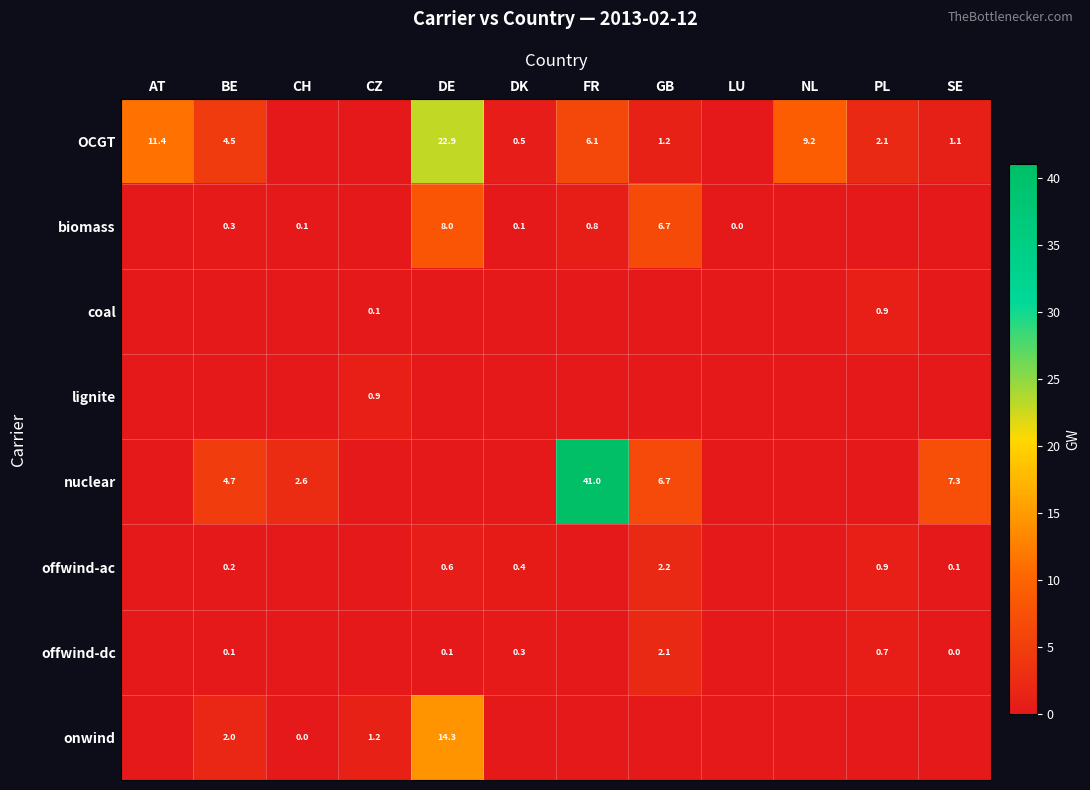

The value of coal at CZ is 0.1. True or false?

True